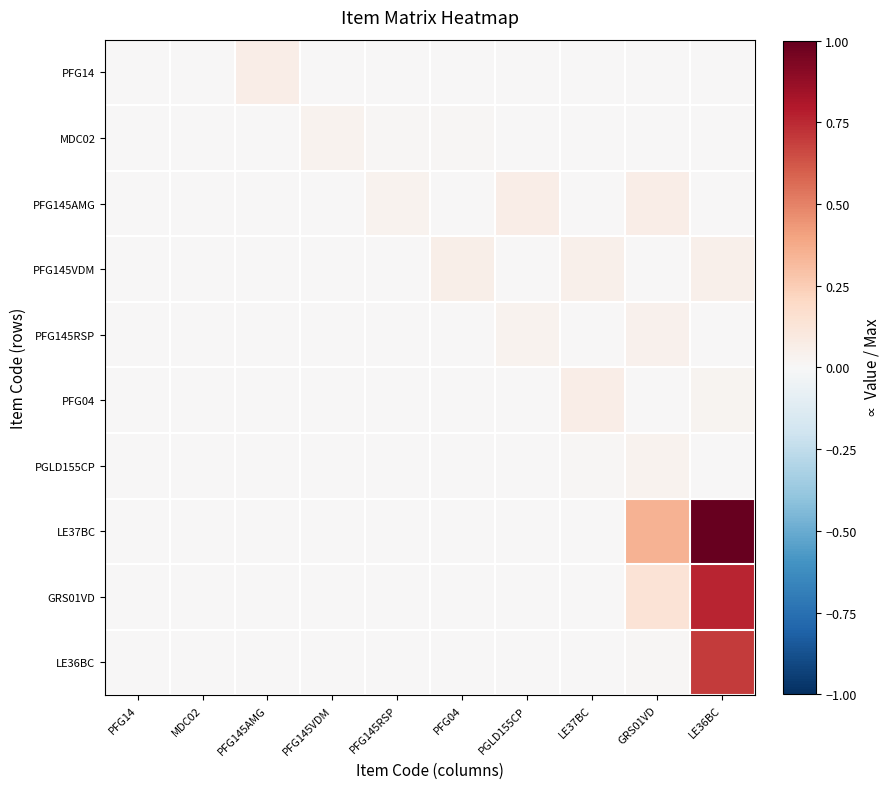

Which category has the lowest value across all series?

PFG04